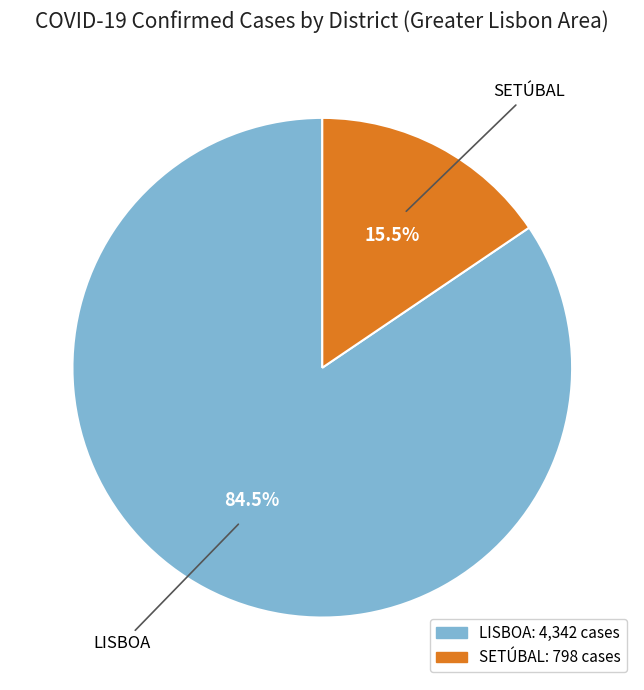

Is there any slice that represents more than half of the pie?

Yes